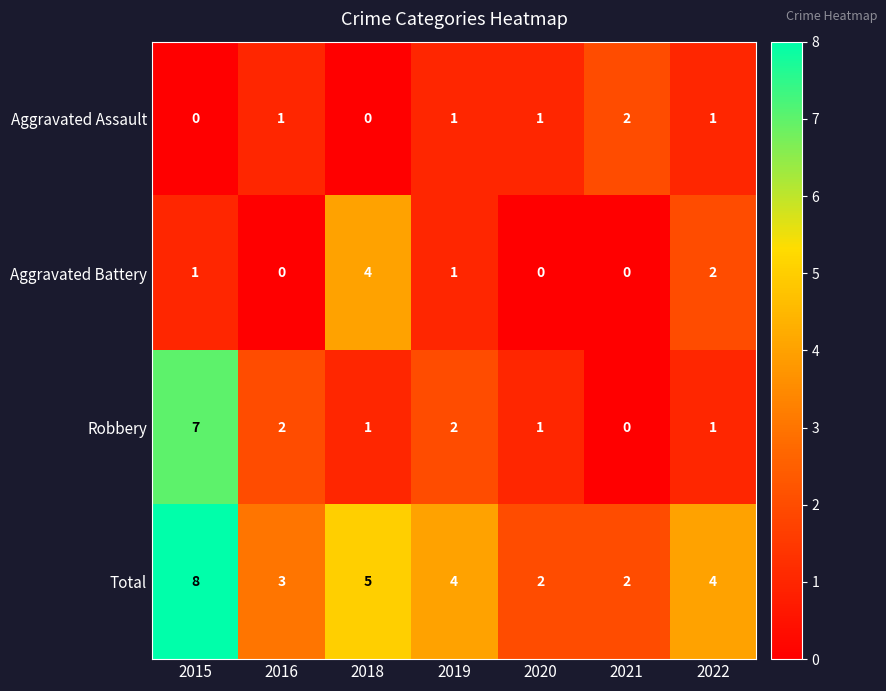

Is it true that Total equals 3 at 2016?

True